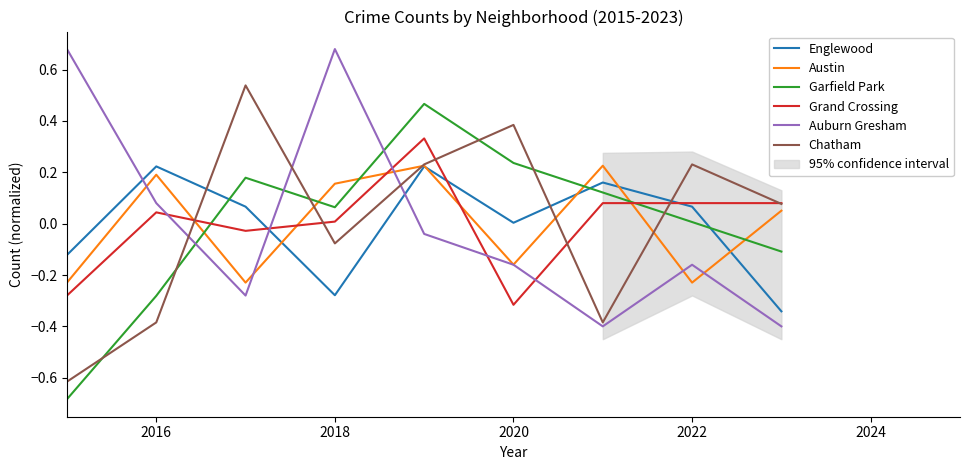

The Auburn Gresham series shows -0.1 at 2022. True or false?

False